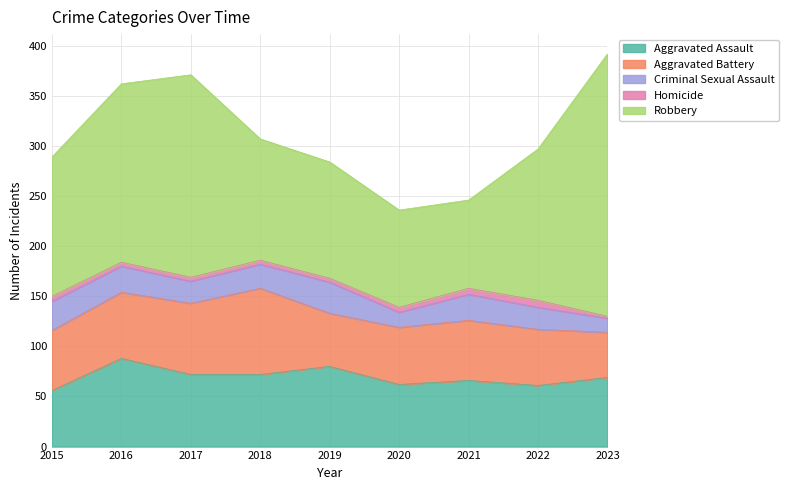

Is it true that Aggravated Battery equals 86 at 2018?

True